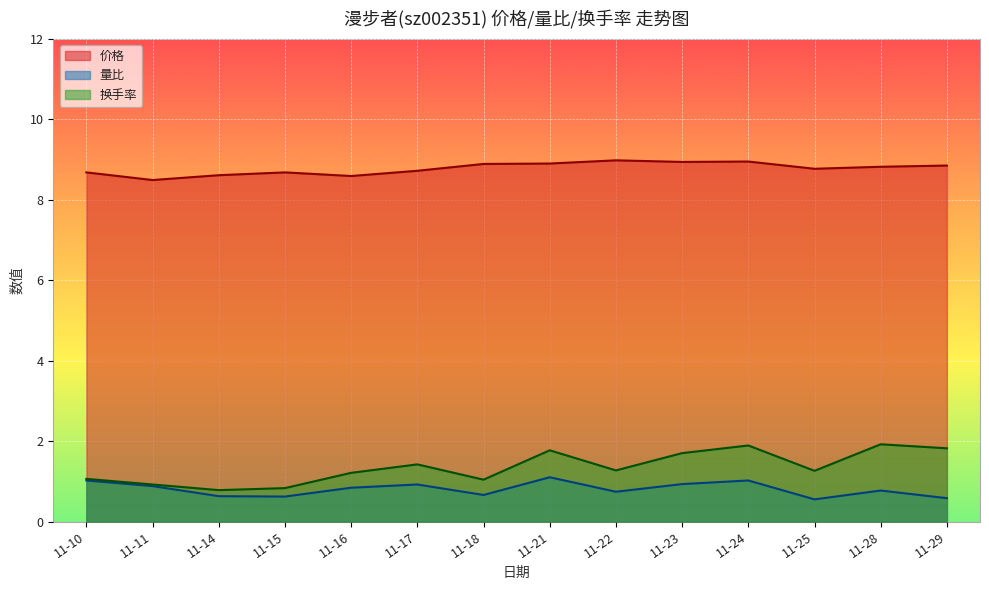

How many interior local peaks does the 量比 series have?

4